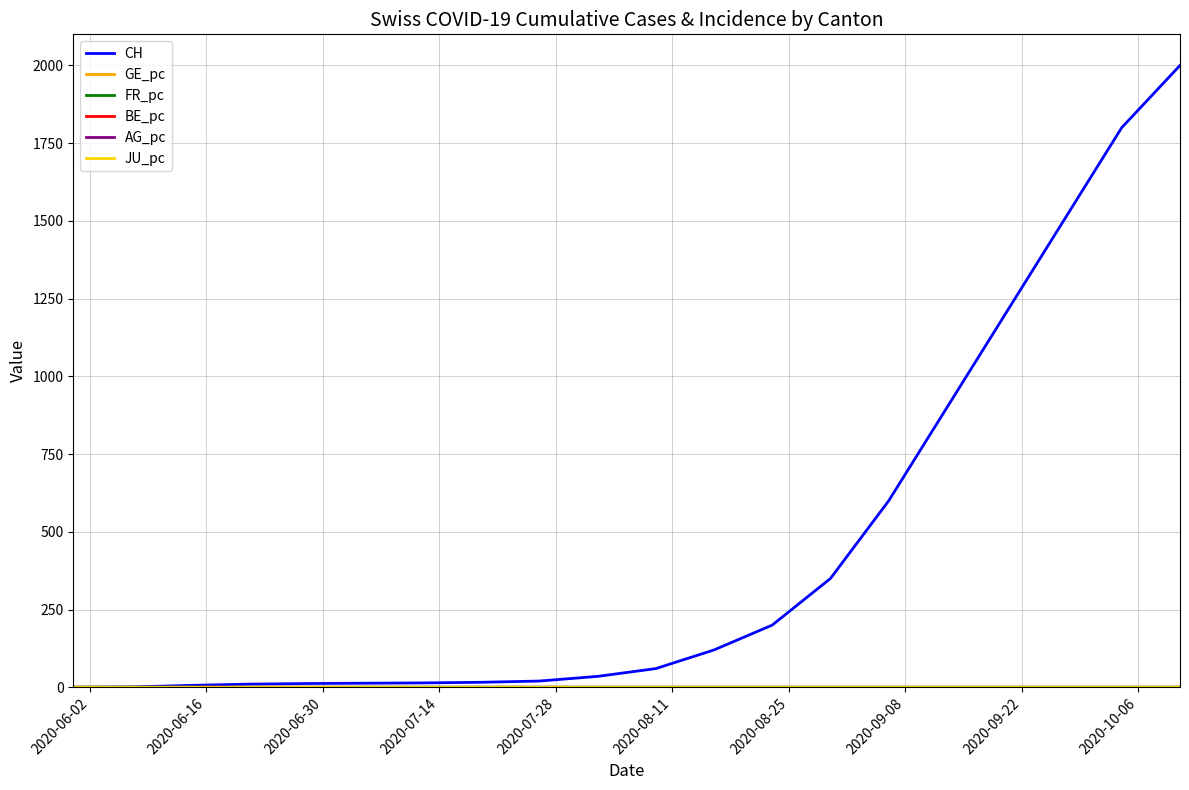

Which series has the largest total across all categories?

CH